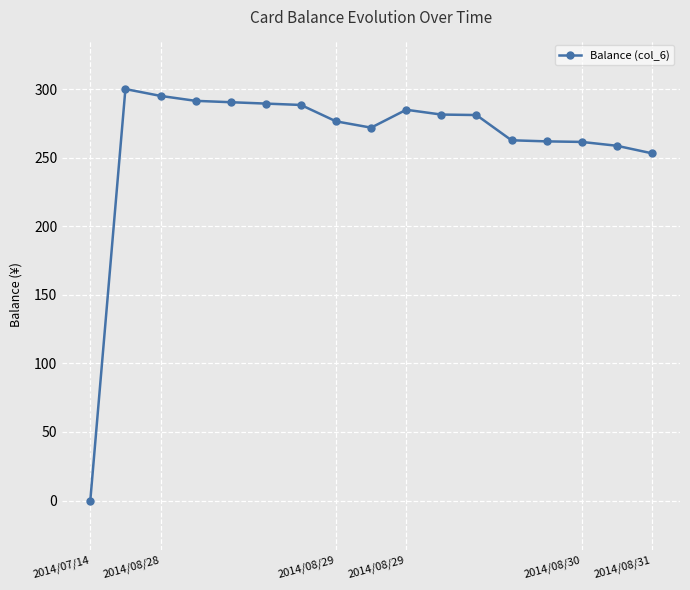

True or false: there are more than 0 points higher than both neighbors.

True